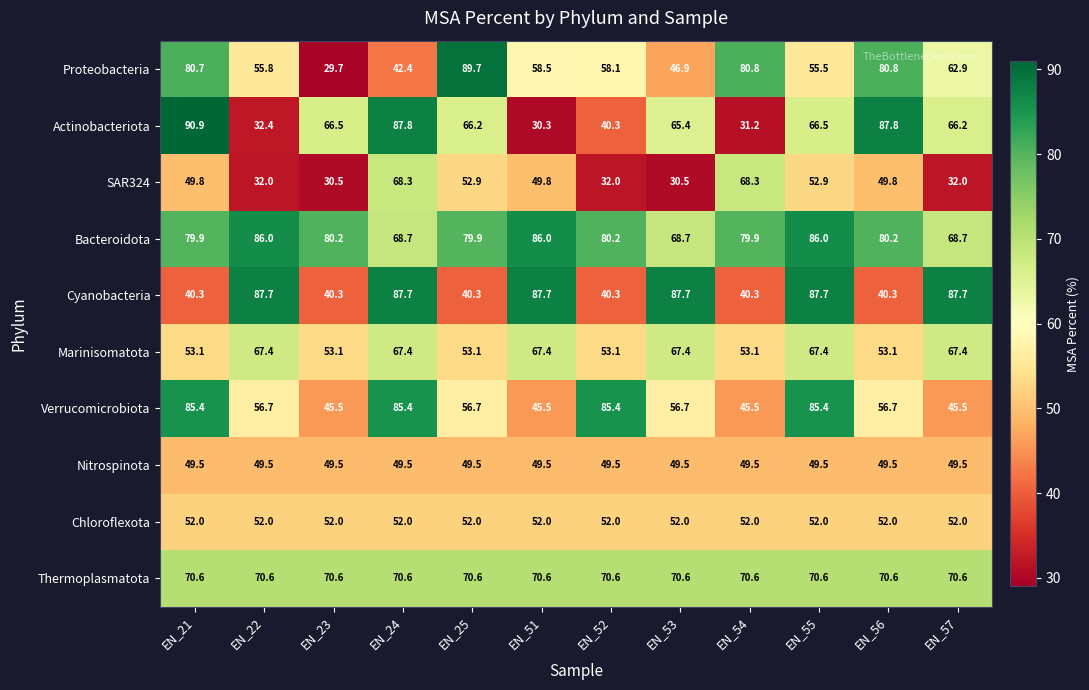

What is the average value of the Actinobacteriota series?

61.0